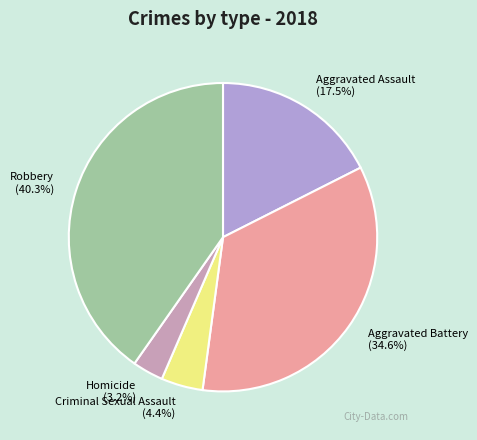

True or false: Homicide accounts for 3% of the total.

True